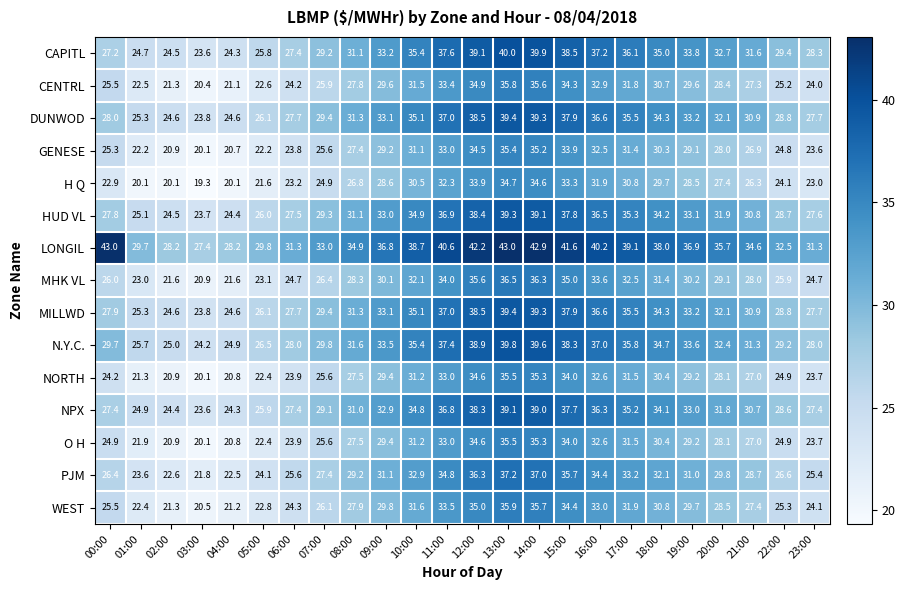

Is it true that CENTRL equals 13.5 at 02:00?

False